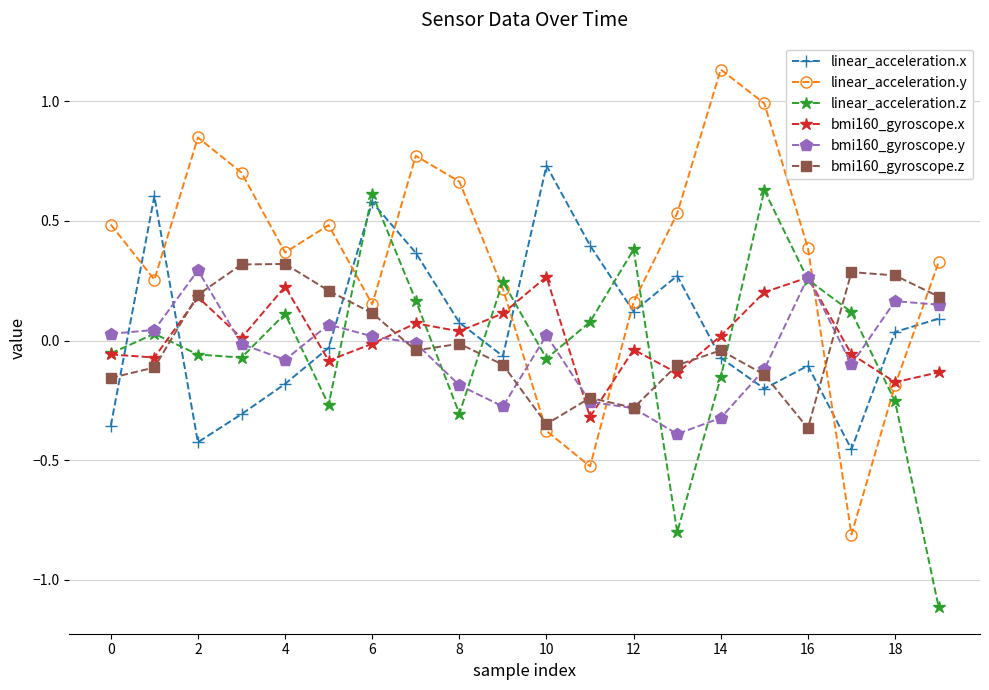

How many distinct data groups are displayed?

6